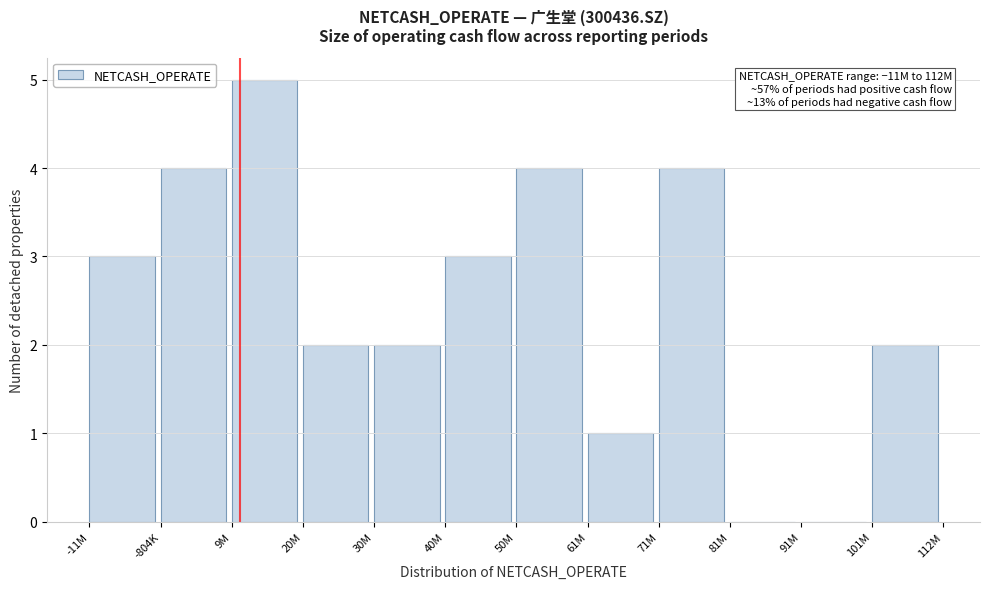

Reading left to right, transcribe all the data shown in this chart.

-11M=3	-804K=4	9M=5	20M=2	30M=2	40M=3	50M=4	61M=1	71M=4	81M=0	91M=0	101M=2